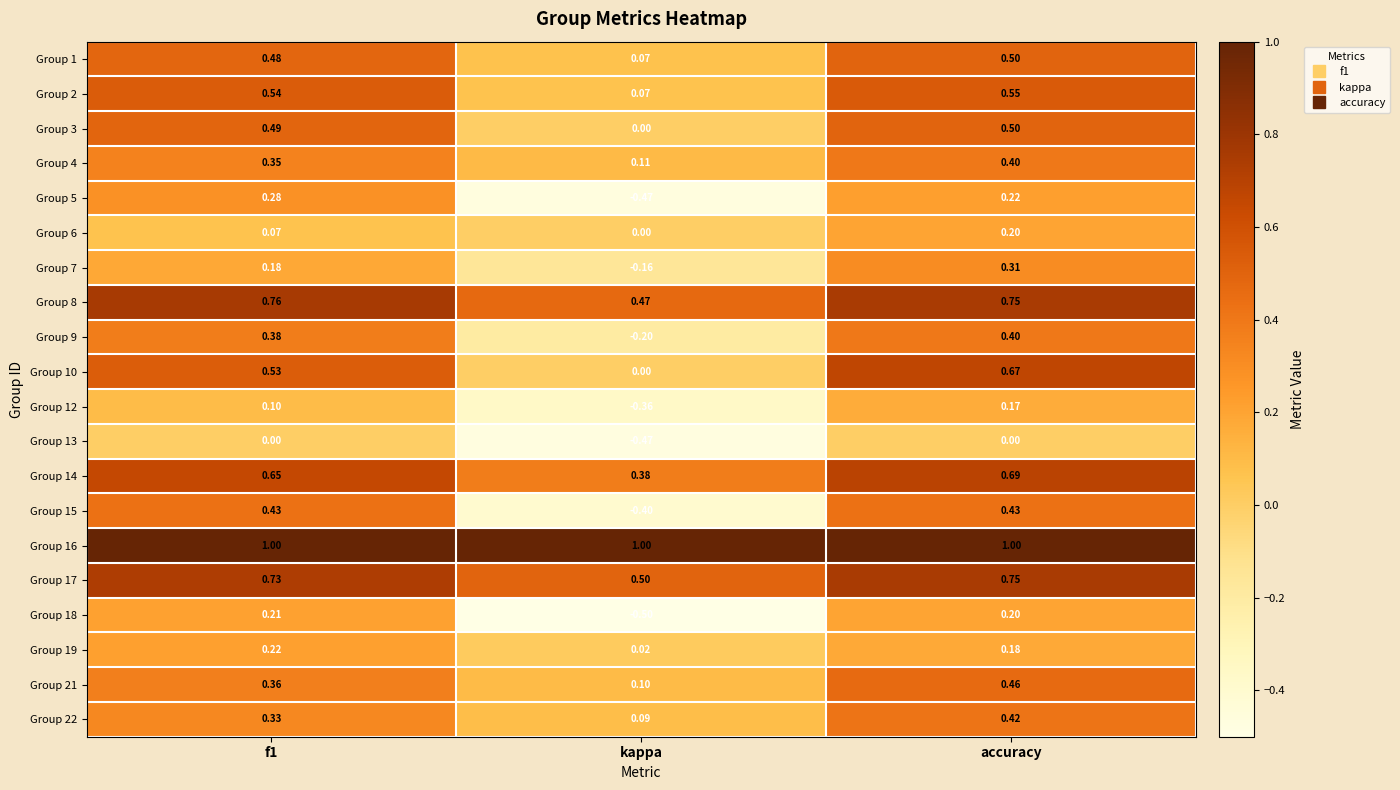

At how many categories does at least one series exceed 0?

3